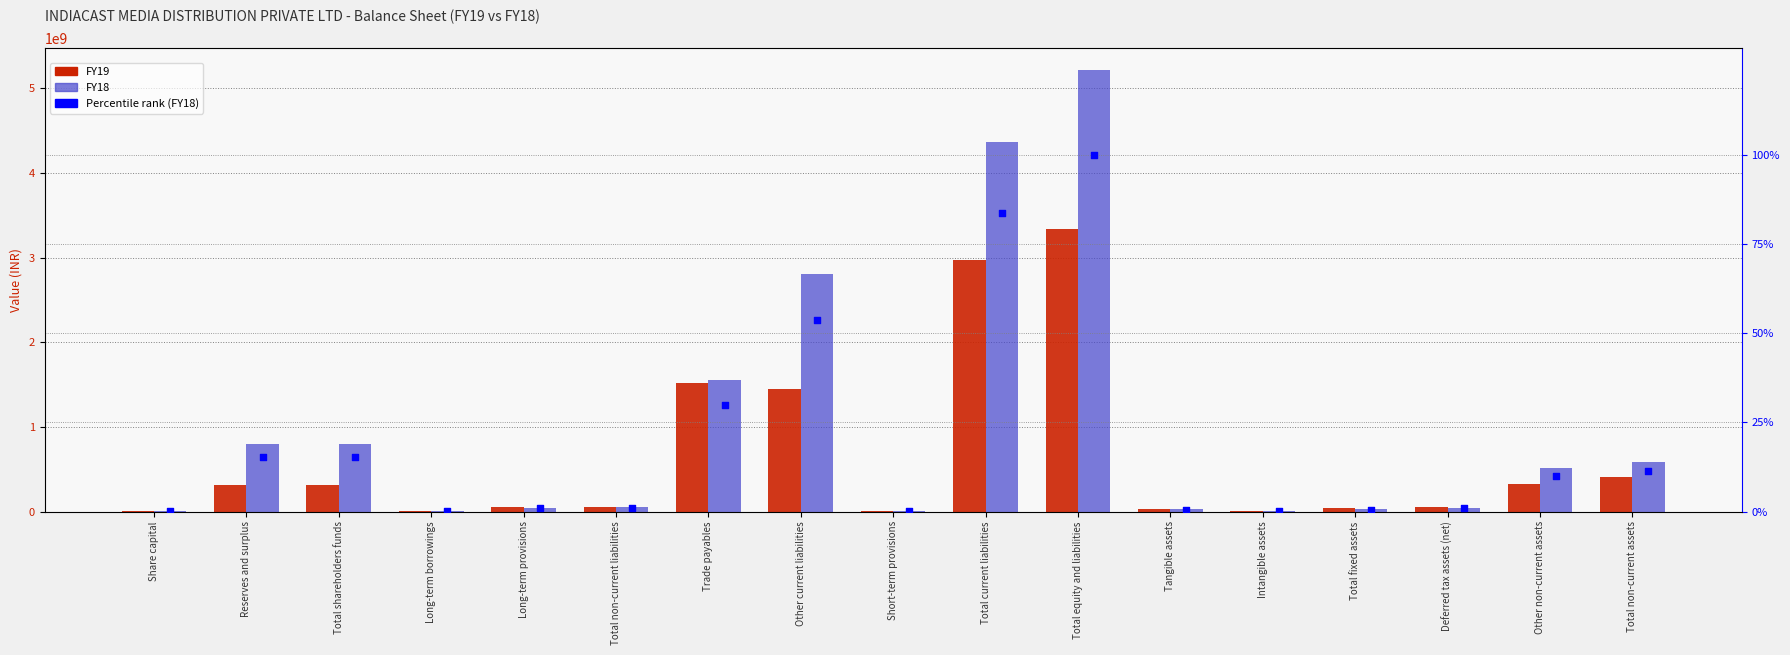

At which category is the sum across all series the highest?

Total equity and liabilities